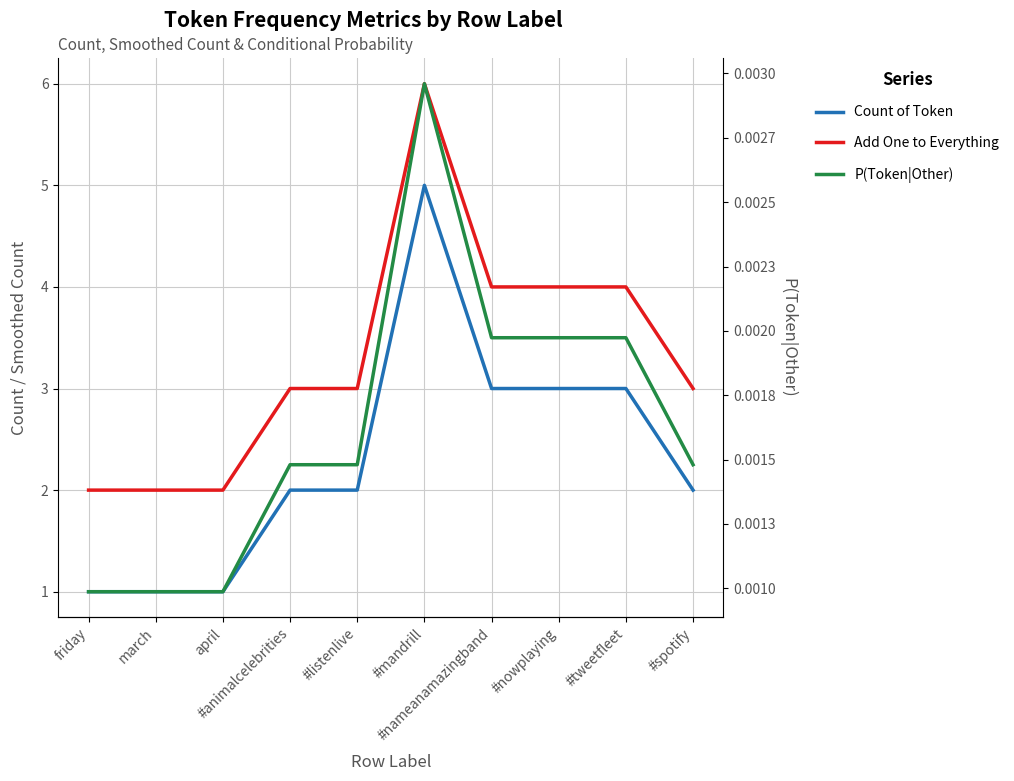

Reading right to left, list all the values displayed in this chart.

Count of Token: #spotify=2.0	#tweetfleet=3.0	#nowplaying=3.0	#nameanamazingband=3.0	#mandrill=5.0	#listenlive=2.0	#animalcelebrities=2.0	april=1.0	march=1.0	friday=1.0
Add One to Everything: #spotify=3.0	#tweetfleet=4.0	#nowplaying=4.0	#nameanamazingband=4.0	#mandrill=6.0	#listenlive=3.0	#animalcelebrities=3.0	april=2.0	march=2.0	friday=2.0
P(Token|Other): #spotify=0.0	#tweetfleet=0.0	#nowplaying=0.0	#nameanamazingband=0.0	#mandrill=0.0	#listenlive=0.0	#animalcelebrities=0.0	april=0.0	march=0.0	friday=0.0